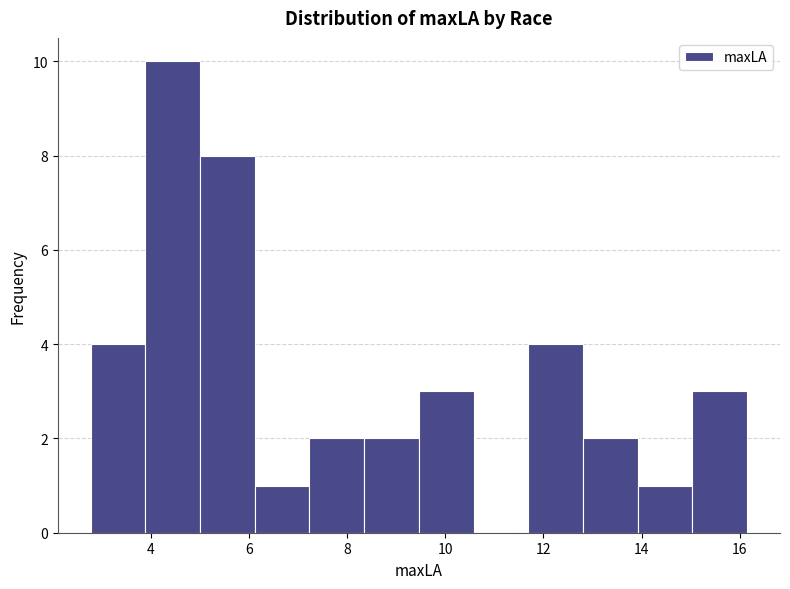

How tall is the bar that spans 14.0 to 15.0 on the x-axis? Neither the bar edges nor the heights are printed on the chart, so give them approximately, as read against the axes.

1